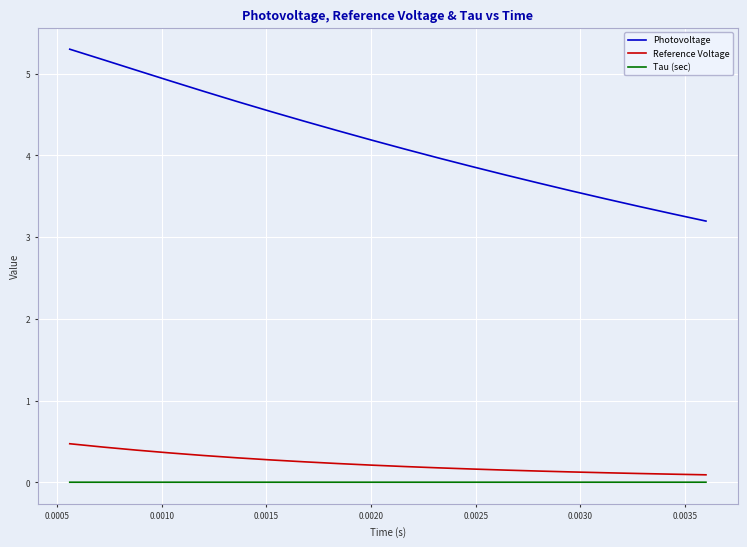

True or false: Photovoltage and Reference Voltage cross at least once.

False